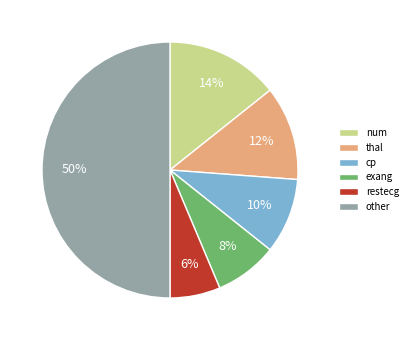

To the nearest percent, what portion does cp represent?

10%